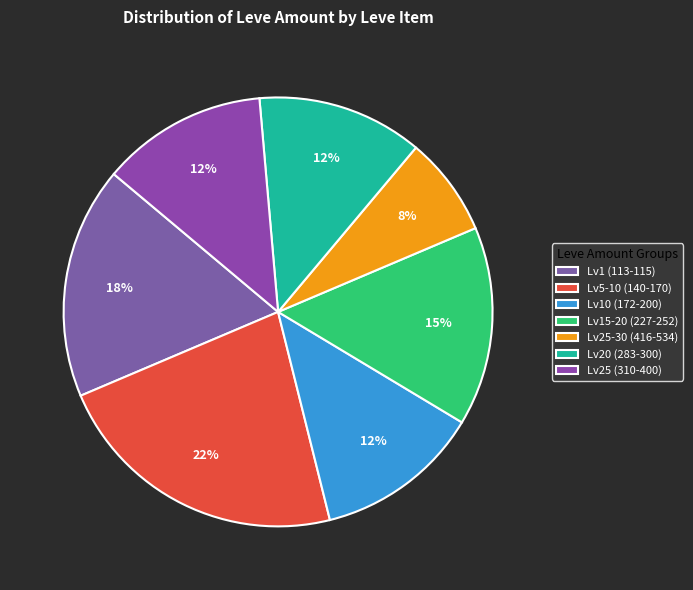

How many slices are in this pie chart?

7